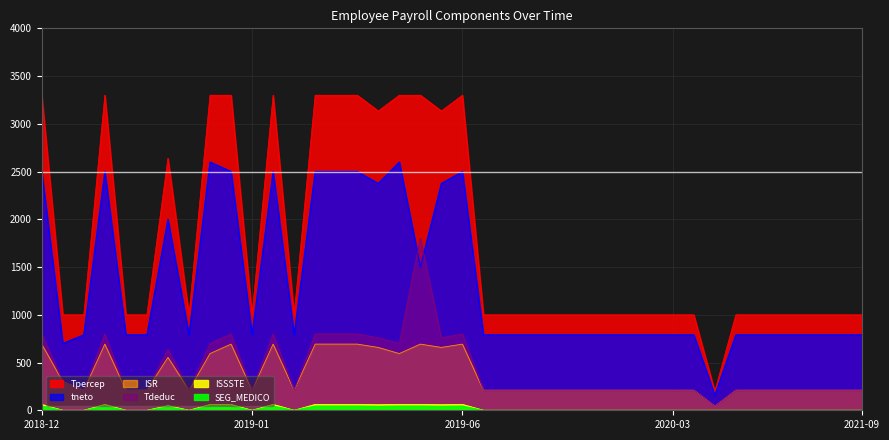

True or false: SEG_MEDICO and ISSSTE cross at least once.

False